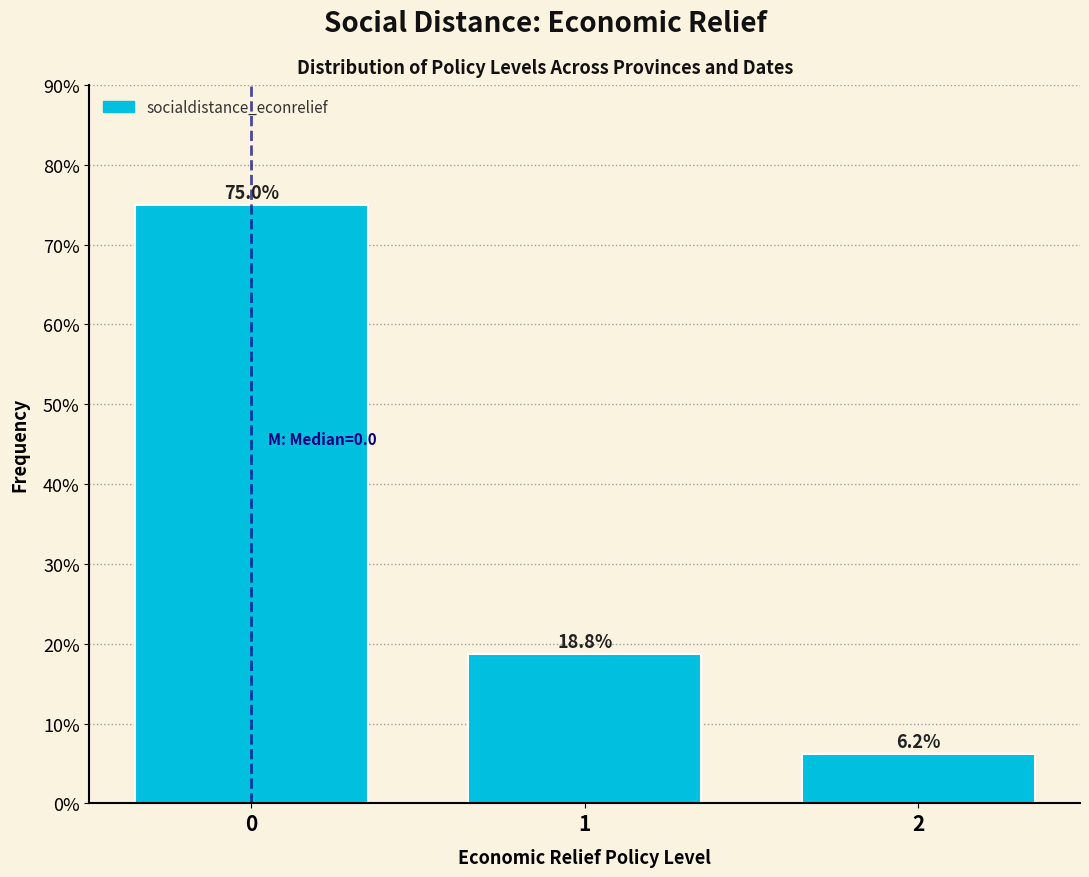

List the labels in order of value, smallest first.

2, 1, 0